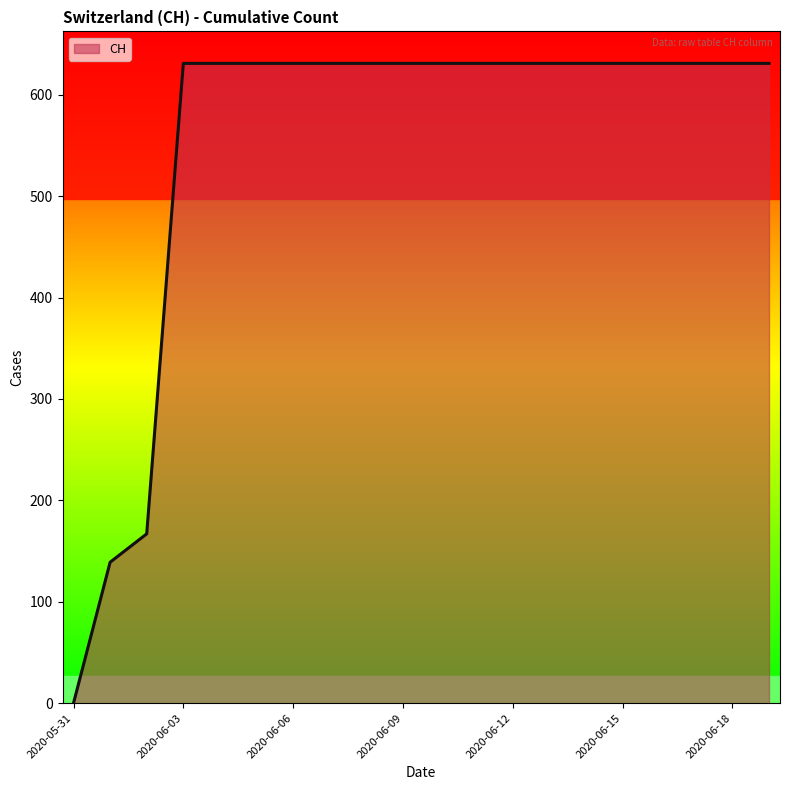

What is the difference between the maximum and minimum values?

631